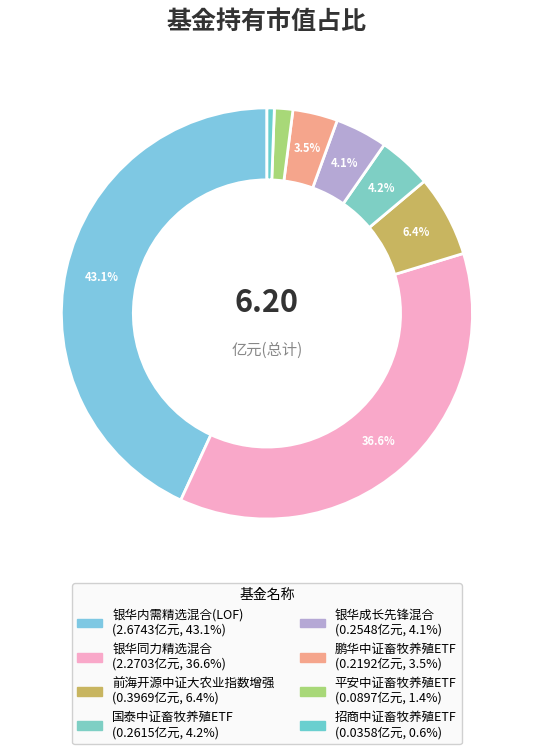

Which slice is the smallest?

招商中证畜牧养殖ETF